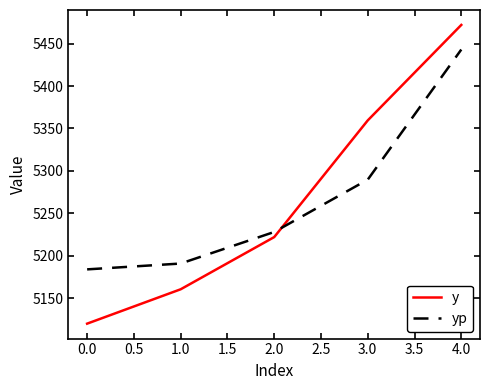

At which category is the sum across all series the highest?

4.0